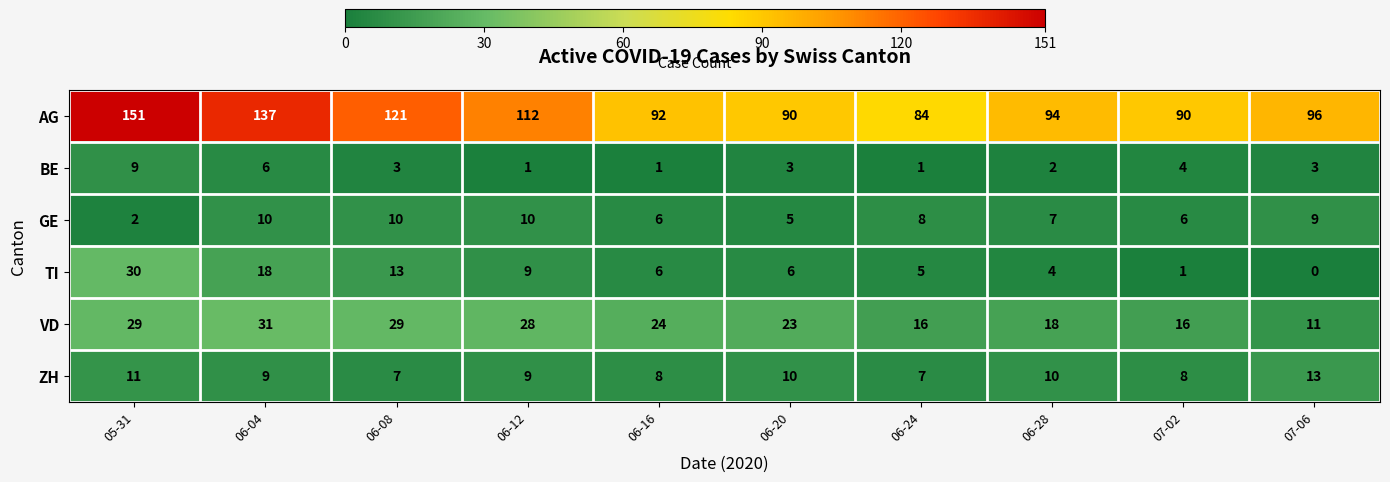

Which series has the largest total across all categories?

AG